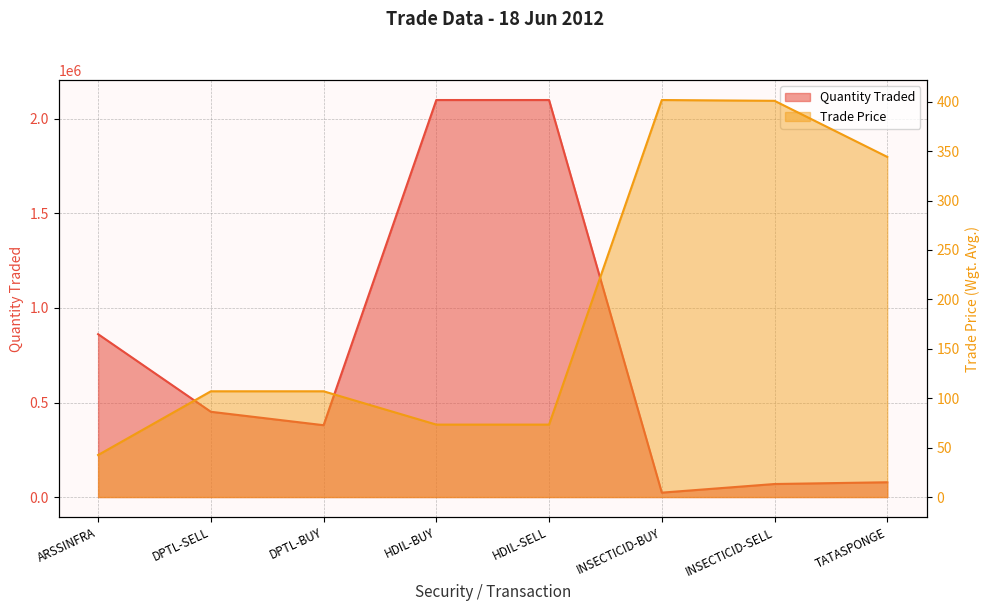

At which label does Quantity Traded reach its minimum?

INSECTICID-BUY